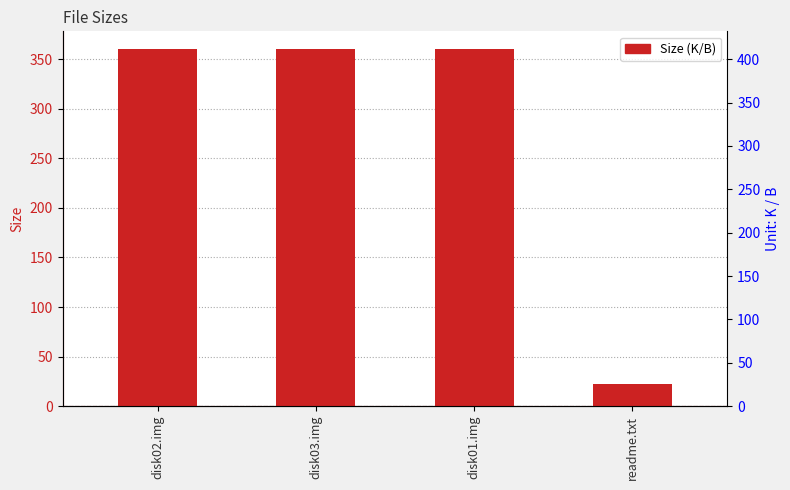

Between readme.txt and disk01.img, which is larger?

disk01.img